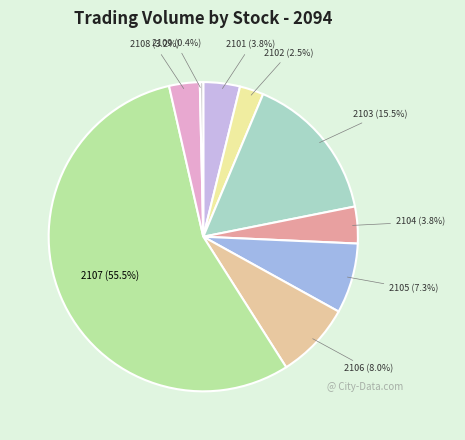

Is 2107 the majority of the pie?

Yes